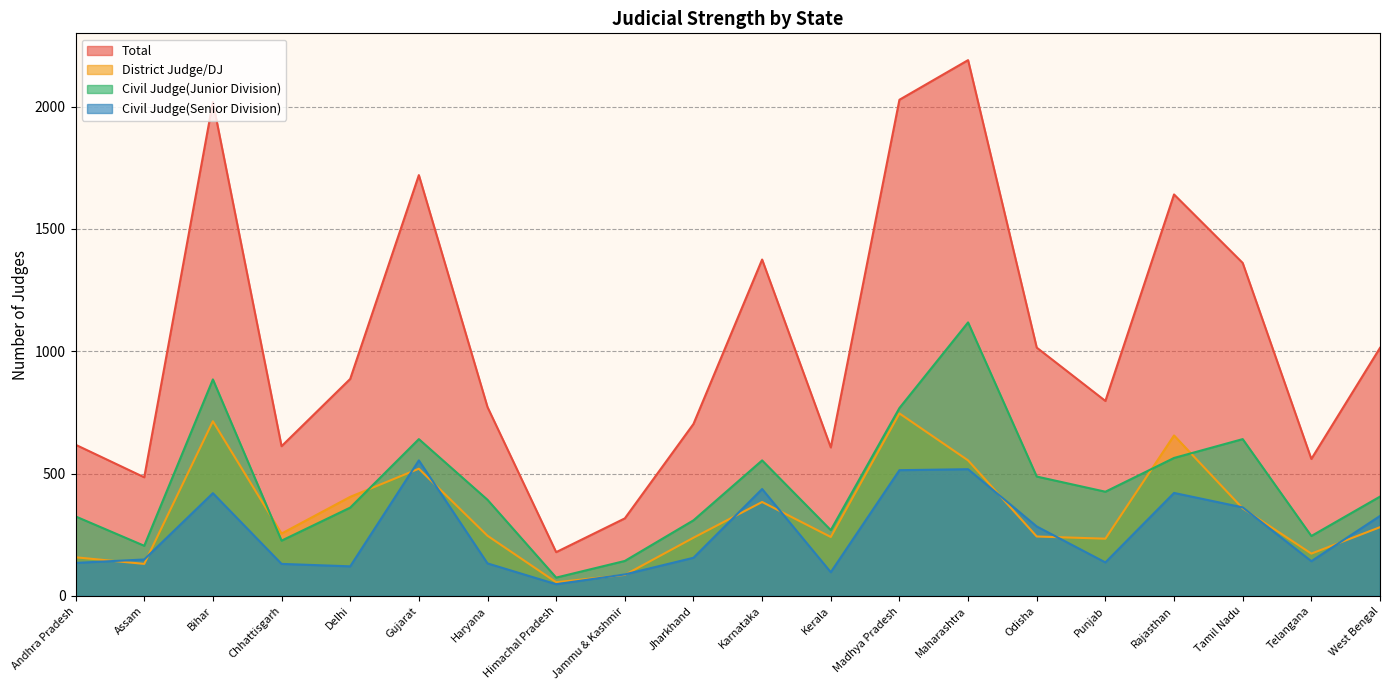

Where does the Civil Judge(Junior Division) series first go above 406?

Bihar